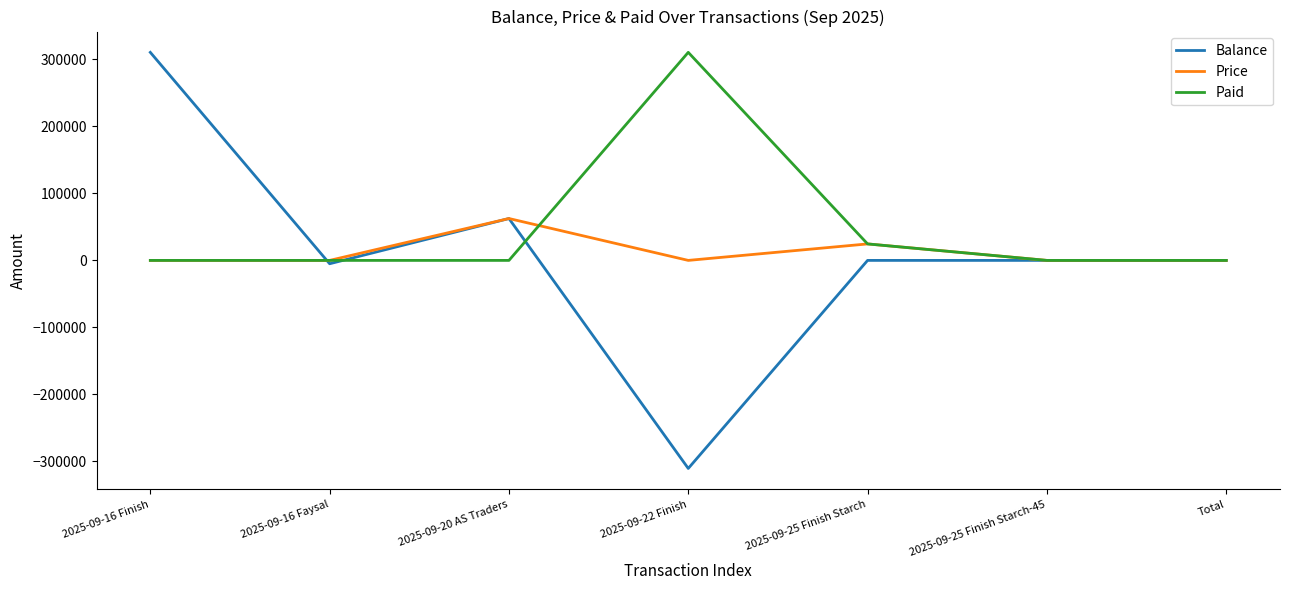

What is the smallest value displayed?

-310500